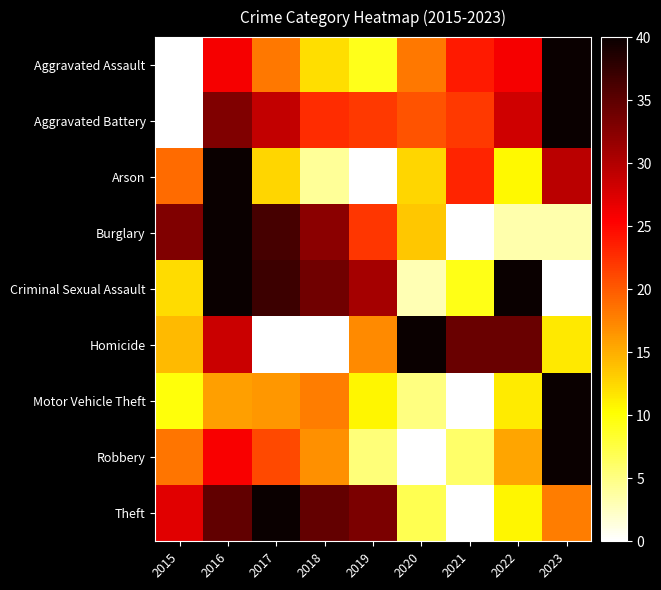

Reading left to right, extract all data points from this chart.

Aggravated Assault: 2015=0.0	2016=25.8	2017=18.2	2018=12.2	2019=9.1	2020=18.2	2021=23.8	2022=25.8	2023=40.0
Aggravated Battery: 2015=0.0	2016=32.9	2017=29.0	2018=22.7	2019=22.0	2020=20.4	2021=22.0	2022=28.2	2023=40.0
Arson: 2015=18.9	2016=40.0	2017=12.6	2018=4.2	2019=0.0	2020=12.6	2021=23.2	2022=10.5	2023=29.5
Burglary: 2015=32.9	2016=40.0	2017=36.3	2018=32.3	2019=22.2	2020=13.5	2021=0.0	2022=3.4	2023=3.4
Criminal Sexual Assault: 2015=12.3	2016=40.0	2017=36.9	2018=33.8	2019=30.8	2020=3.1	2021=9.2	2022=40.0	2023=0.0
Homicide: 2015=14.3	2016=28.6	2017=0.0	2018=0.0	2019=17.1	2020=40.0	2021=34.3	2022=34.3	2023=11.4
Motor Vehicle Theft: 2015=9.8	2016=15.9	2017=16.2	2018=17.9	2019=10.7	2020=5.0	2021=0.0	2022=11.2	2023=40.0
Robbery: 2015=18.4	2016=25.8	2017=20.9	2018=16.8	2019=5.4	2020=0.0	2021=6.1	2022=15.5	2023=40.0
Theft: 2015=27.1	2016=34.8	2017=40.0	2018=34.6	2019=33.2	2020=6.9	2021=0.0	2022=10.8	2023=17.8